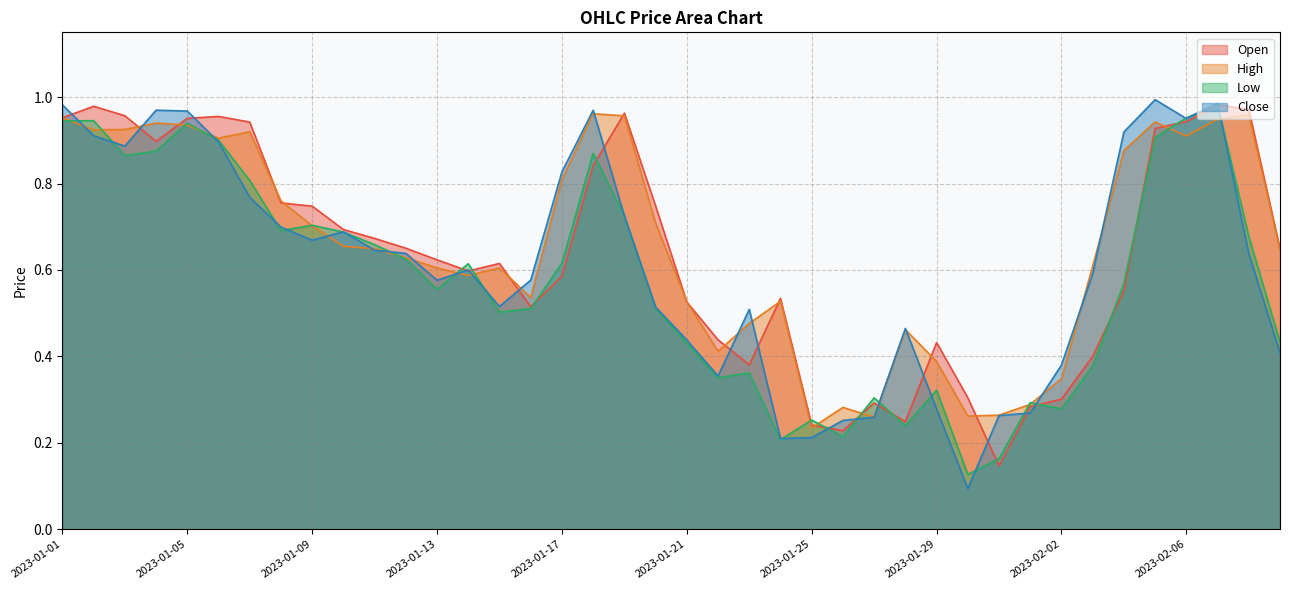

Between which two adjacent categories do Low and High first intersect?

2023-01-01 and 2023-01-02